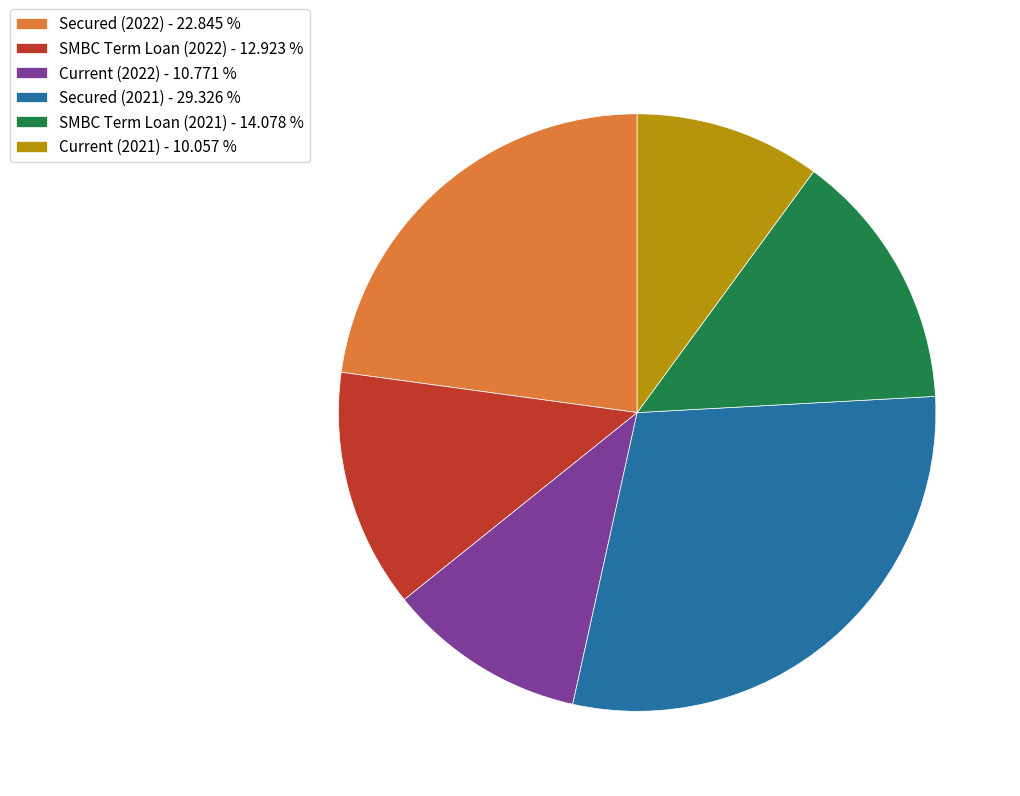

Is there a majority slice in this chart?

No